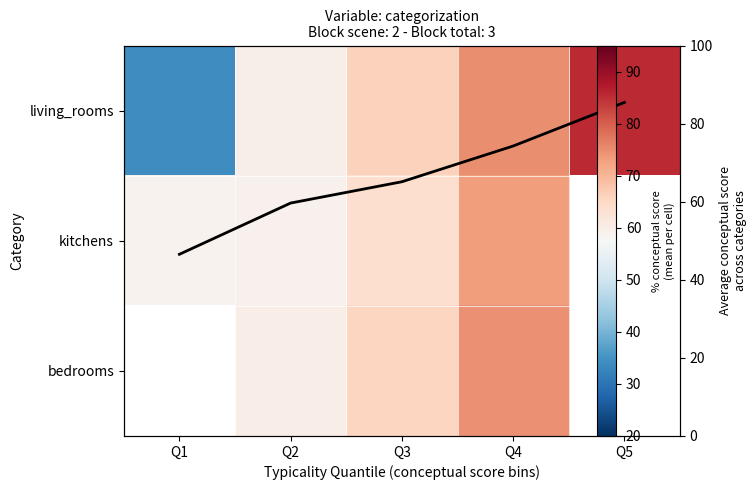

What is the difference between the highest and lowest values at Q2?

0.8